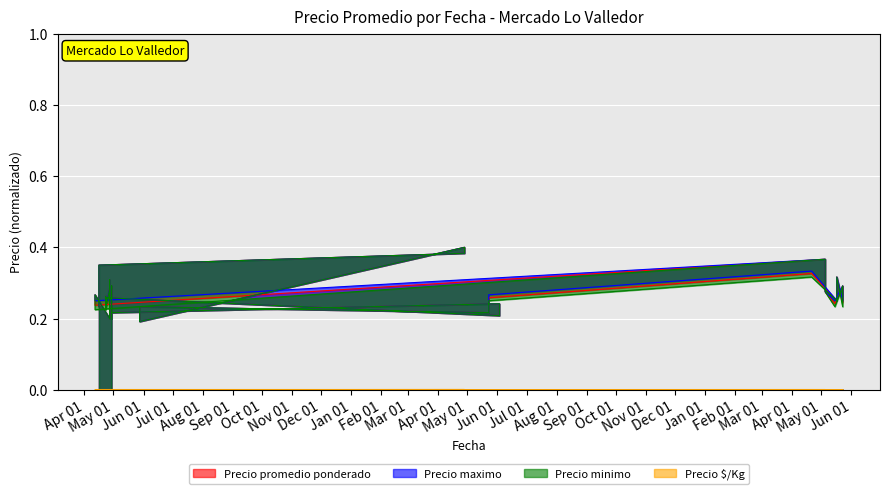

What value does the Precio minimo series have at 2023-05-15?

0.2